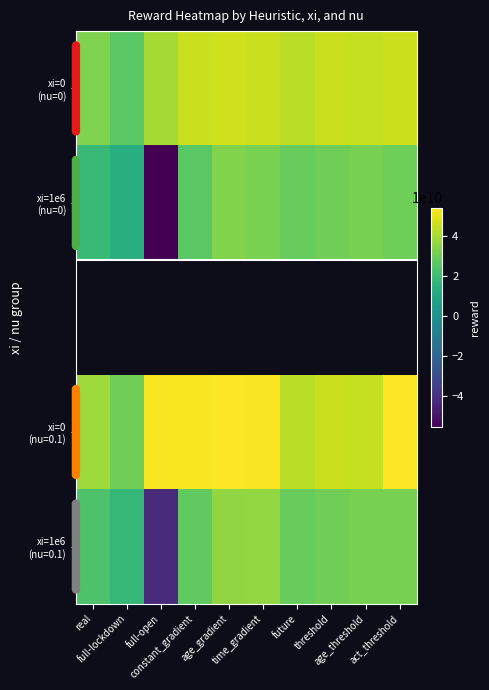

True or false: xi=1e6 (nu=0) has a value of 28770396048.6 at future.

True